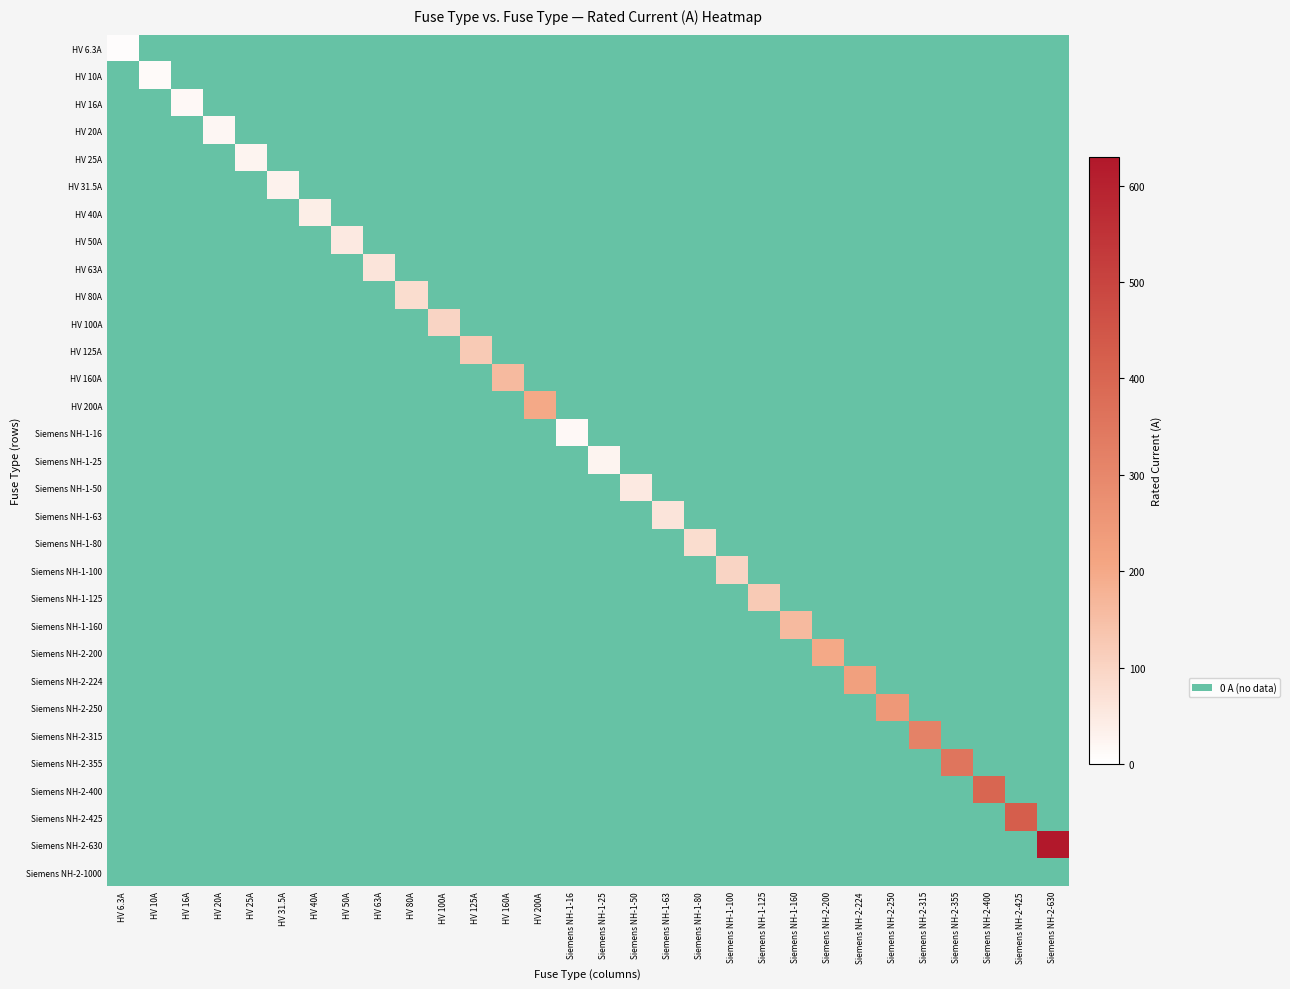

At how many categories does at least one series exceed 315?

4